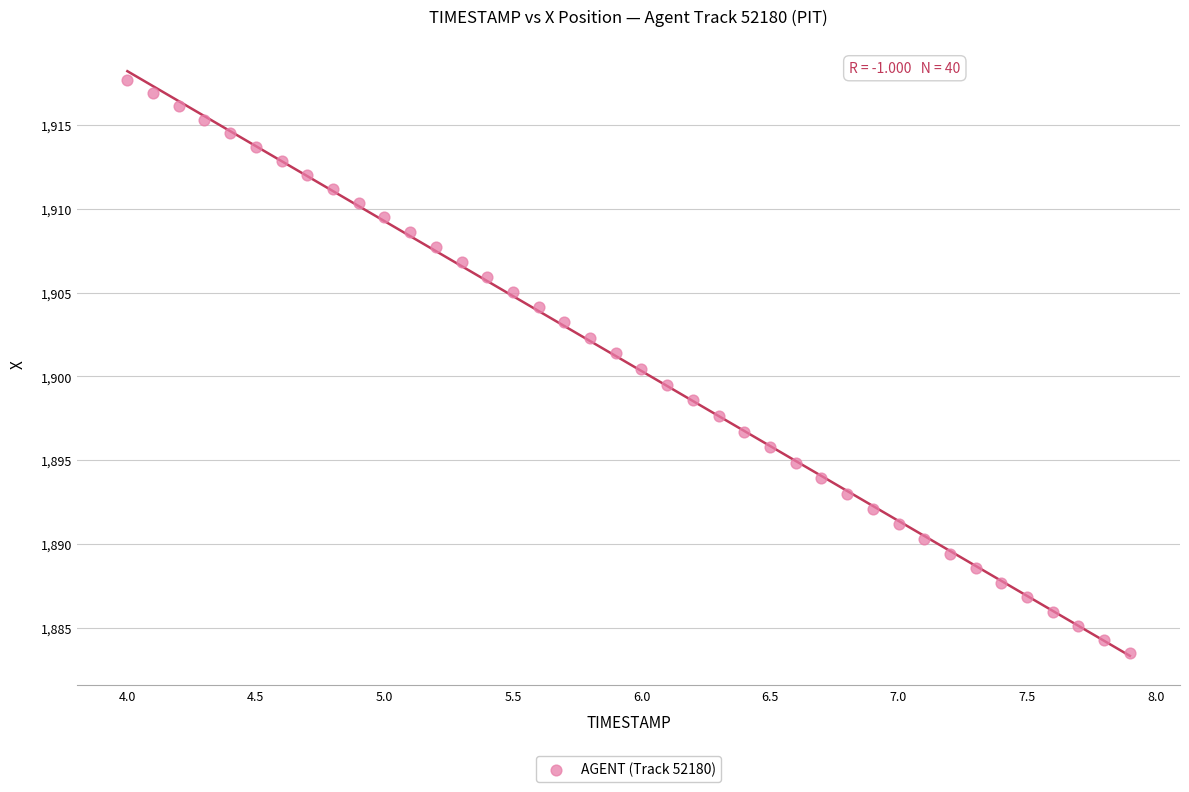

What is the range of X values (max minus min)?

3.9